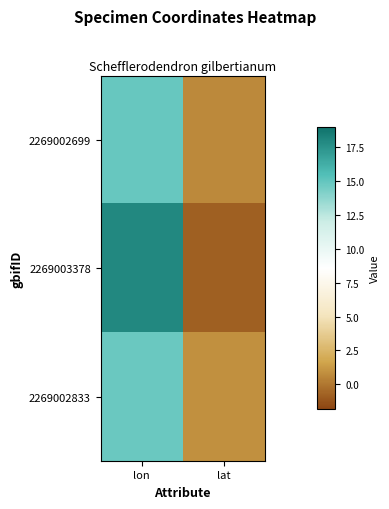

At which category is the sum across all series the highest?

lon